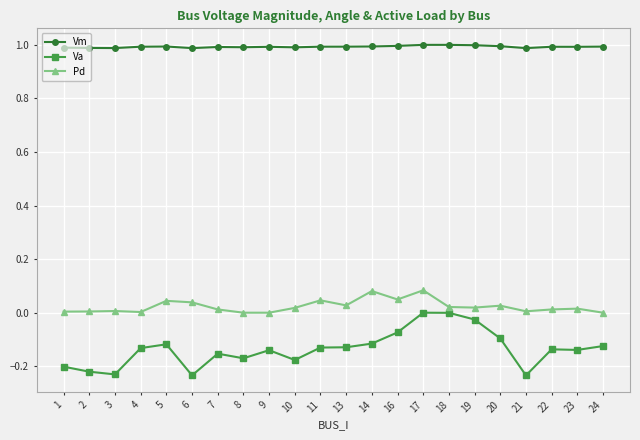

True or false: Vm and Pd cross at least once.

False